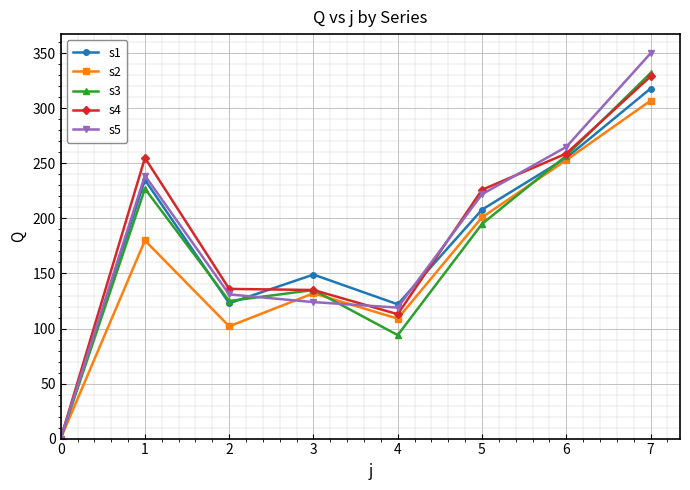

Read the s4 value at 6, to the nearest 50.

250